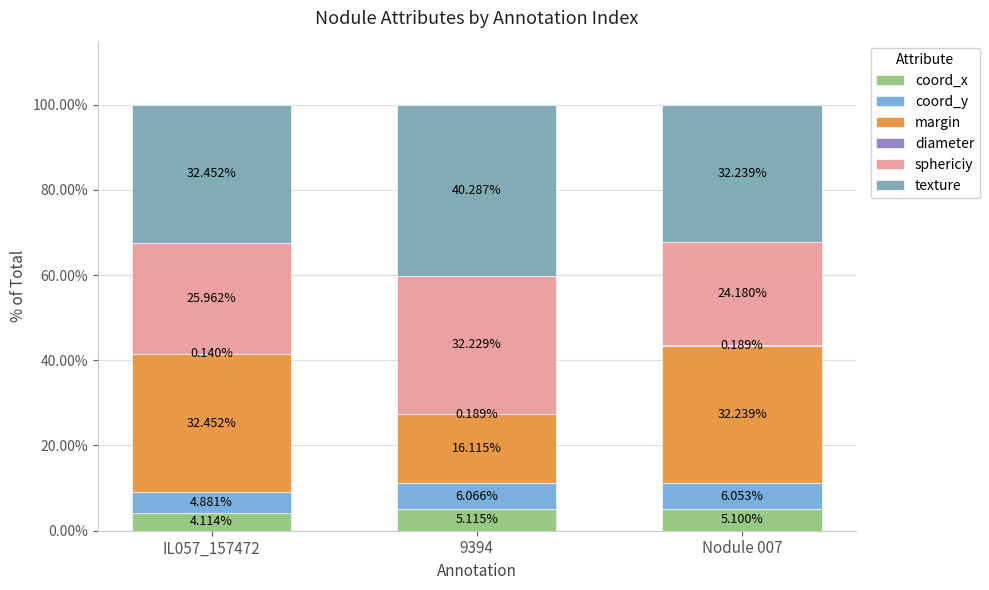

How many categories are shown in the chart?

3